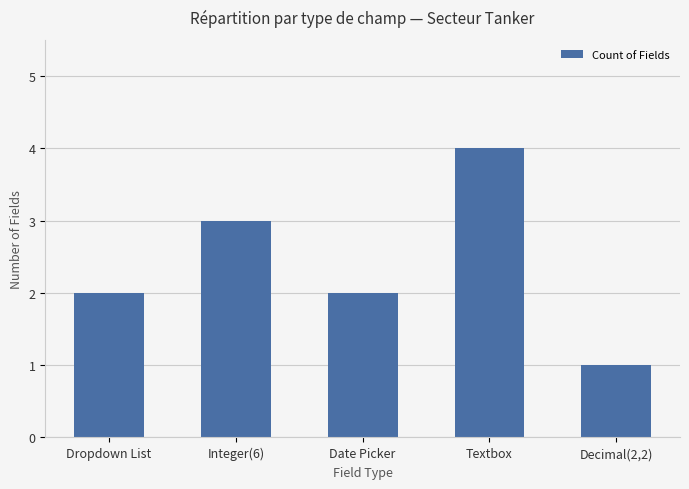

How many bars are there in total?

5